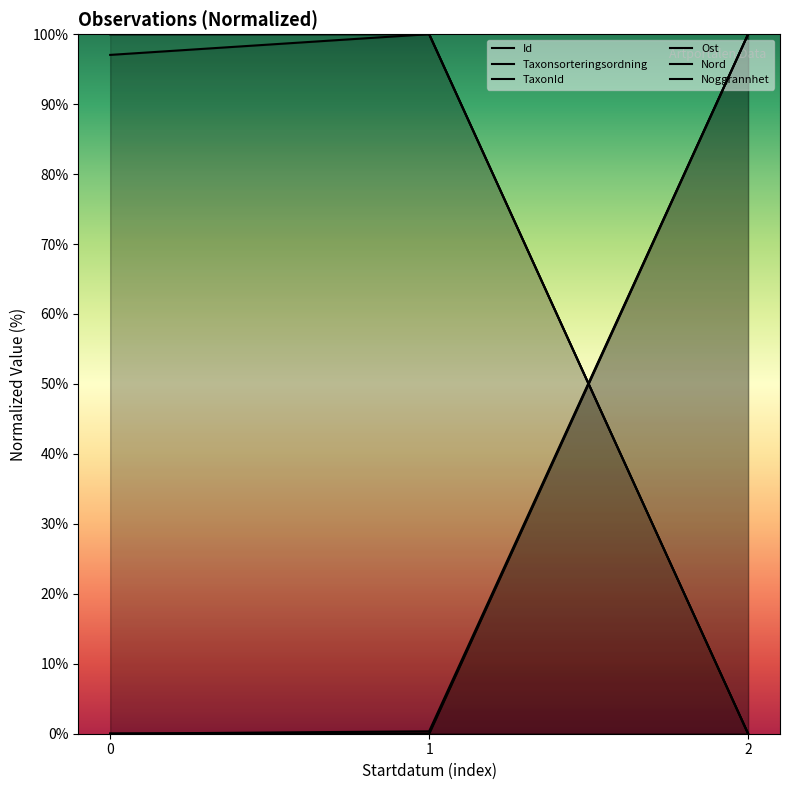

At 0, list the series in order from smallest to largest.

Id, Taxonsorteringsordning, Ost, TaxonId, Nord, Noggrannhet